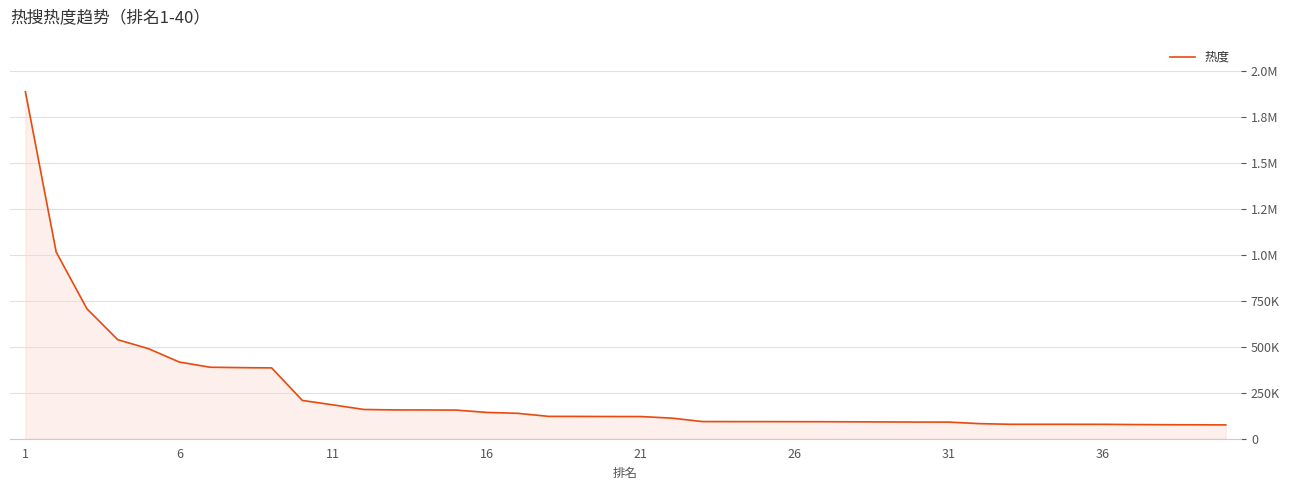

Is this an area chart (filled region under the line)?

Yes